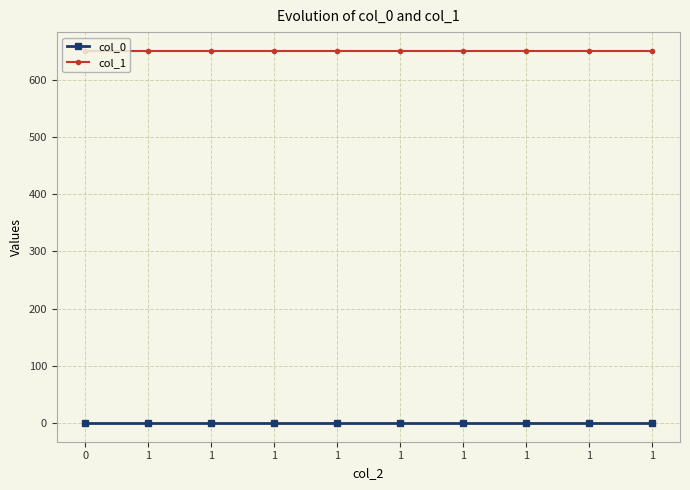

What is the lowest value of the col_1 series?

650.5